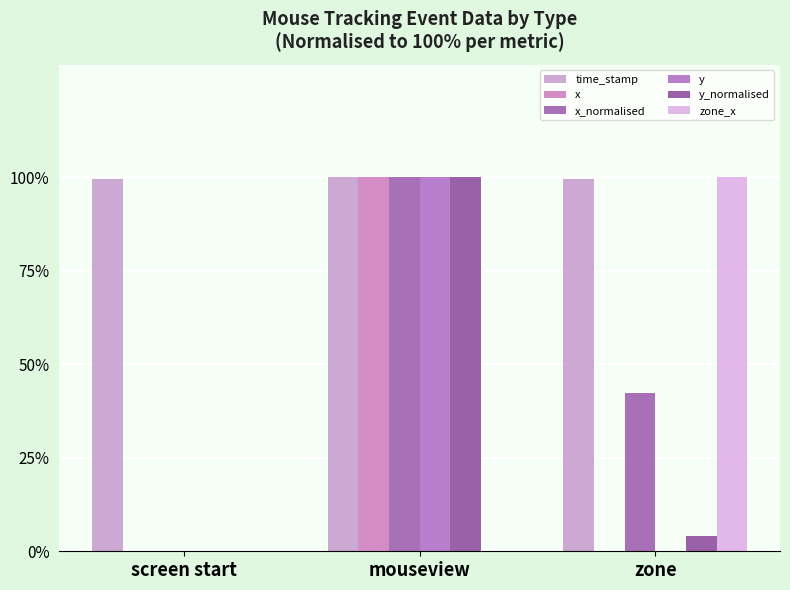

Does the chart contain stacked bars?

No